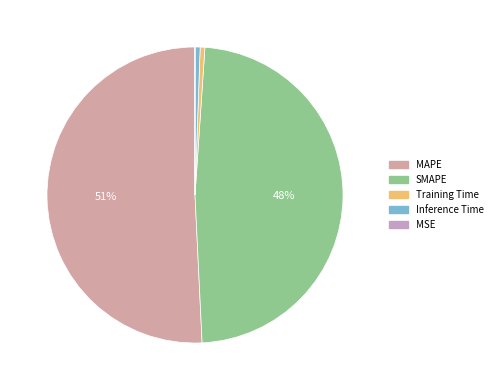

Rank the categories by value from highest to lowest.

MAPE, SMAPE, Inference Time, Training Time, MSE